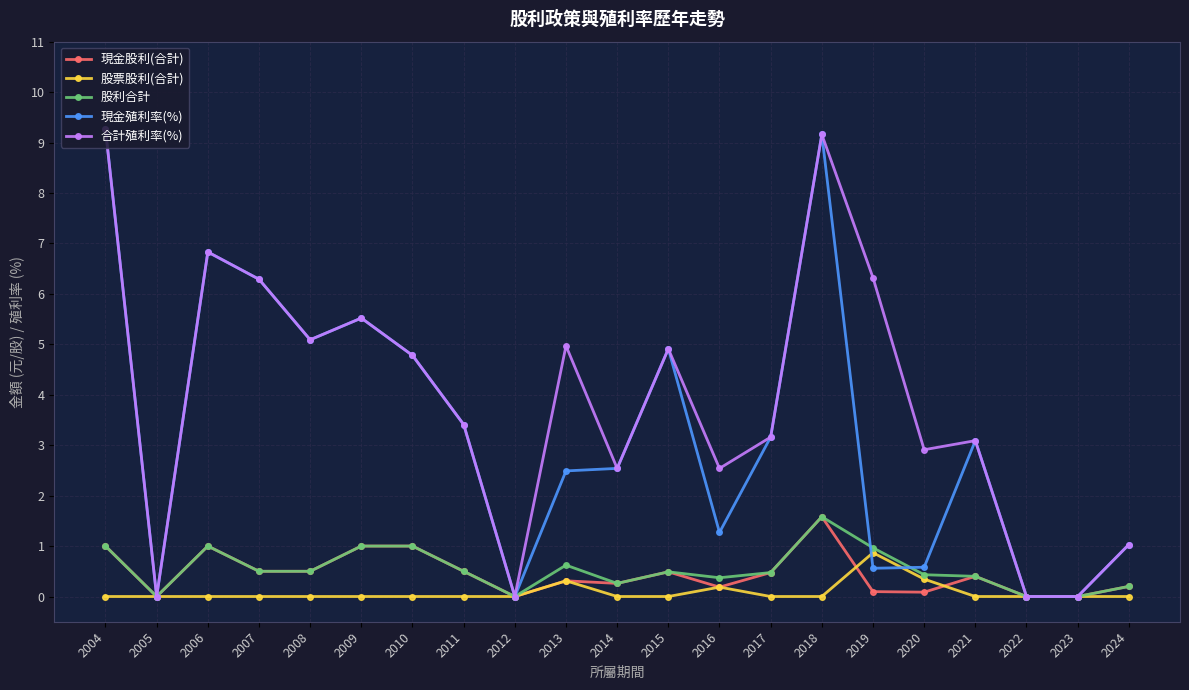

Where is the first local minimum for 合計殖利率(%)?

2005